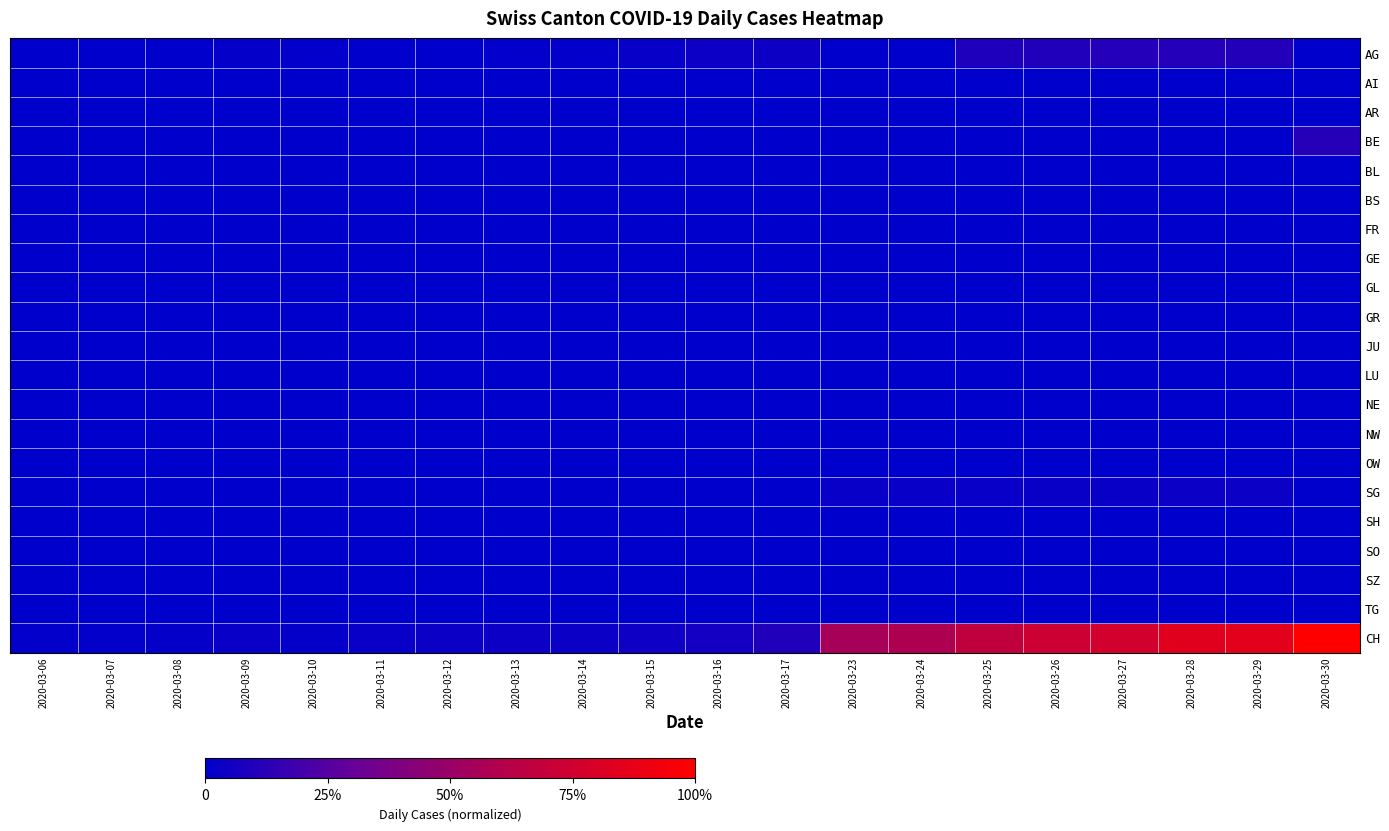

What is the total value across all series at 2020-03-25?

0.8